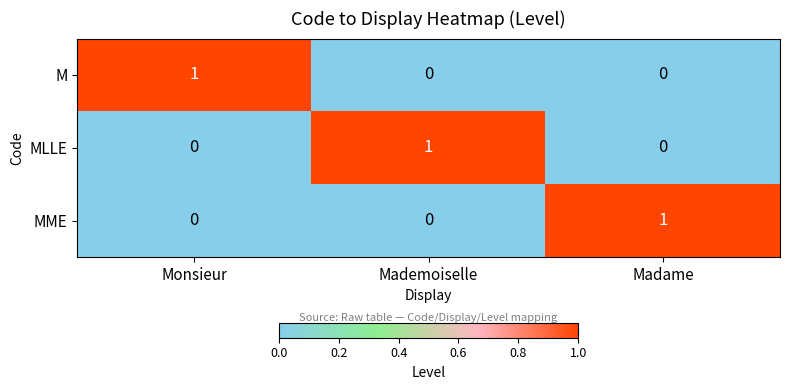

How many data points does each series have?

3